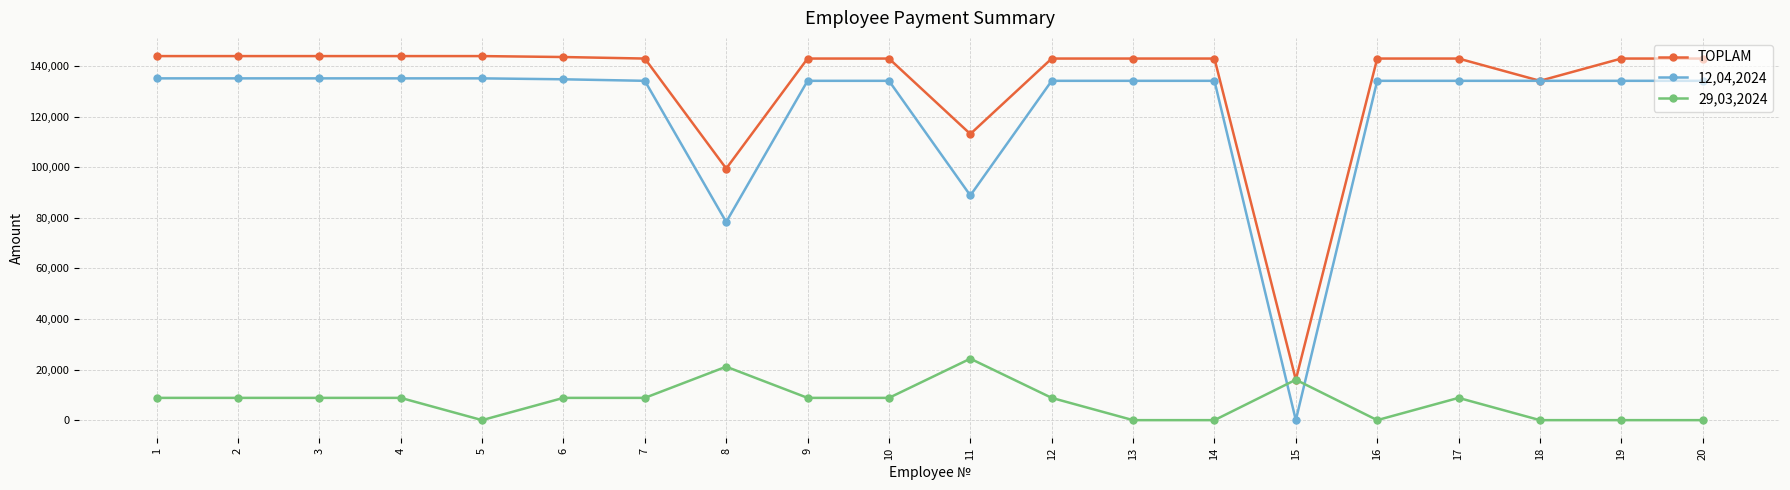

Is this an area chart (filled region under the line)?

No